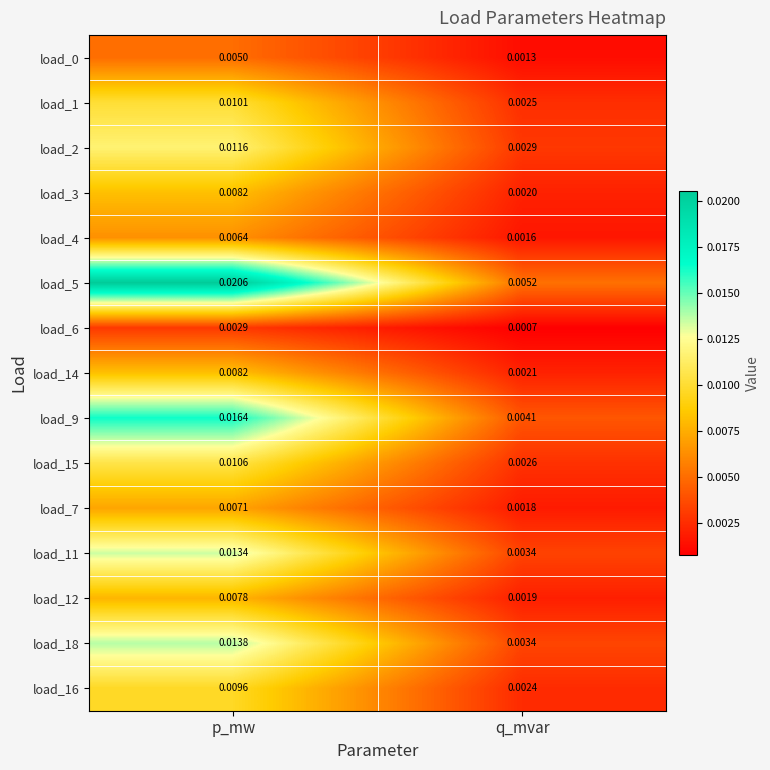

At which category is the sum across all series the highest?

p_mw